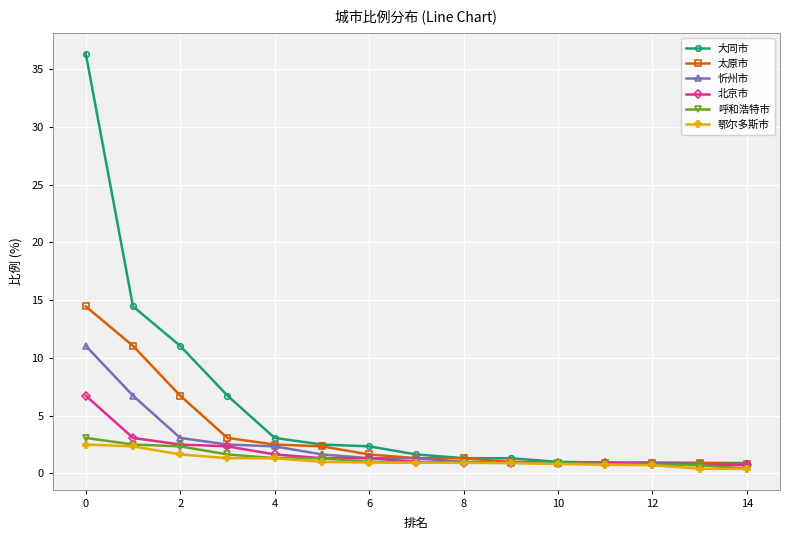

Does the chart have visible grid lines?

Yes